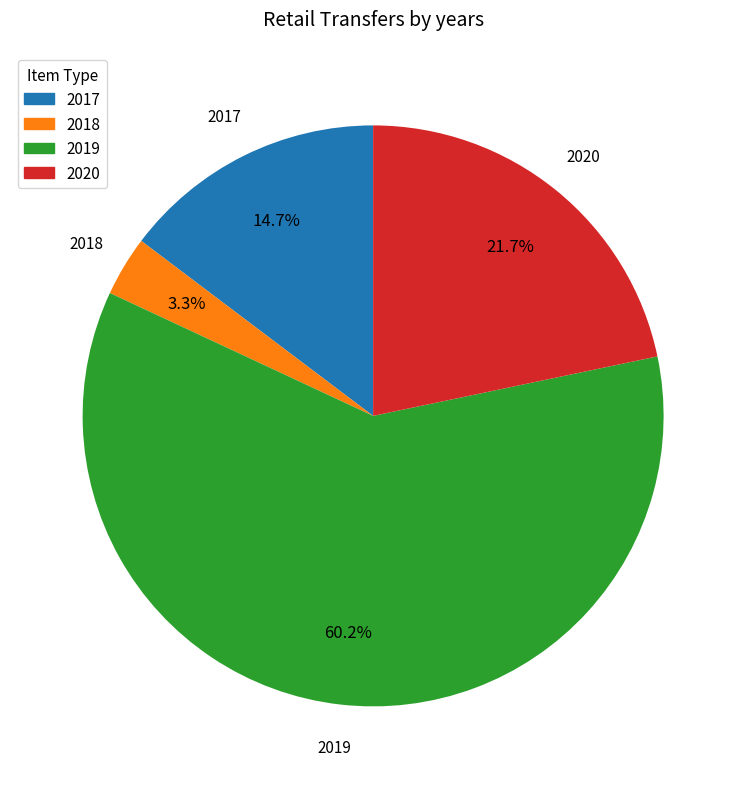

Rank the categories by value from highest to lowest.

2019, 2020, 2017, 2018